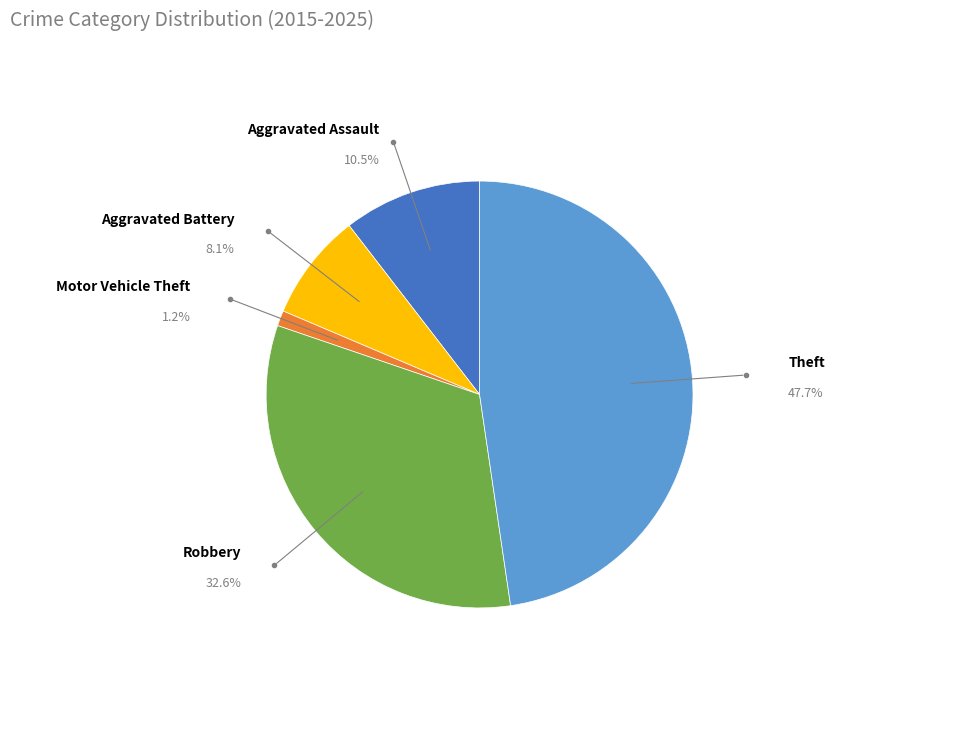

Count the number of slices in the pie.

5